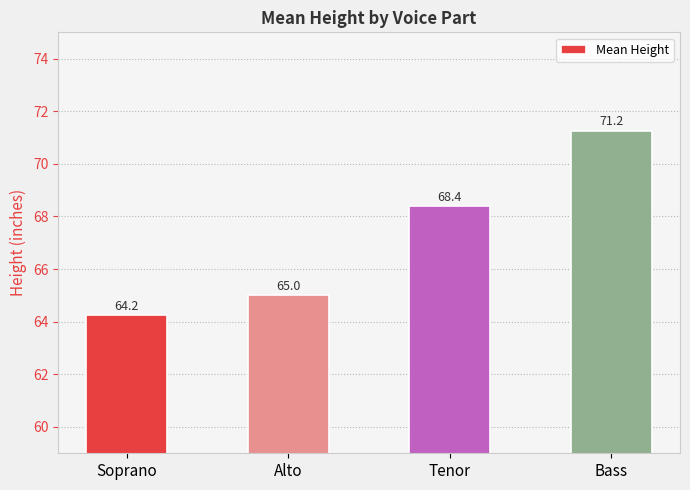

The value at Tenor is 26.4. True or false?

False